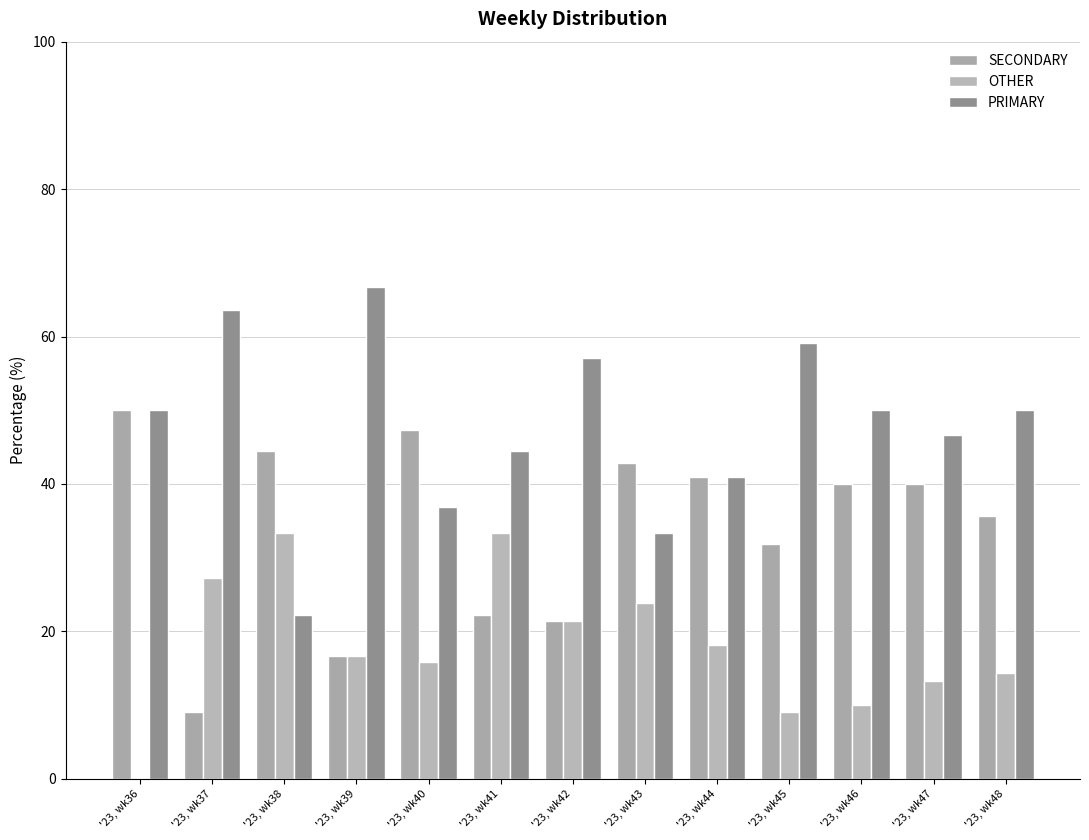

What is the minimum value for PRIMARY?

22.2